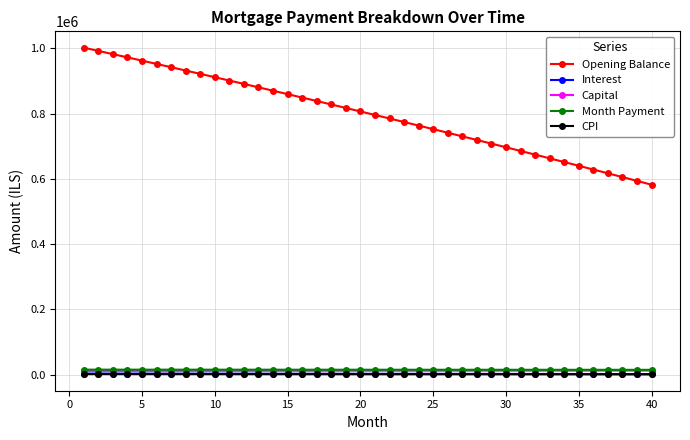

True or false: CPI and Interest cross at least once.

False